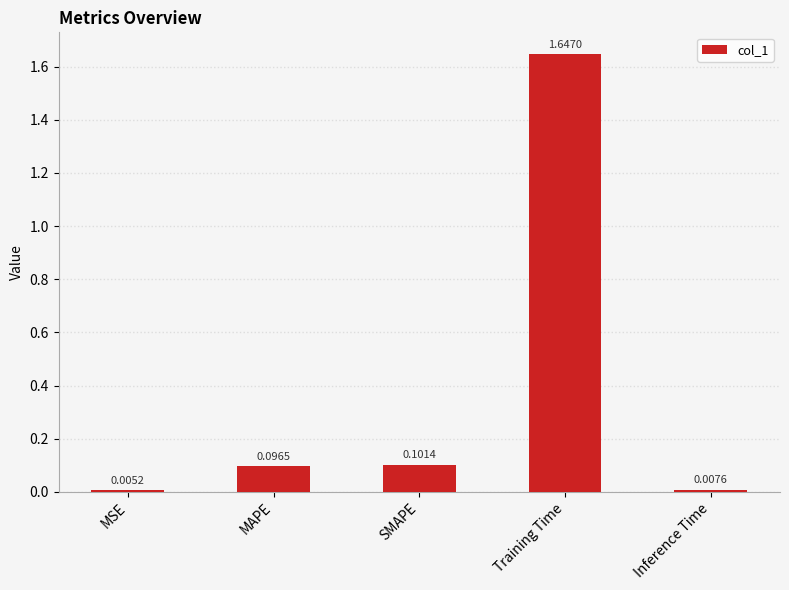

Which label corresponds to the smallest value in the chart?

MSE